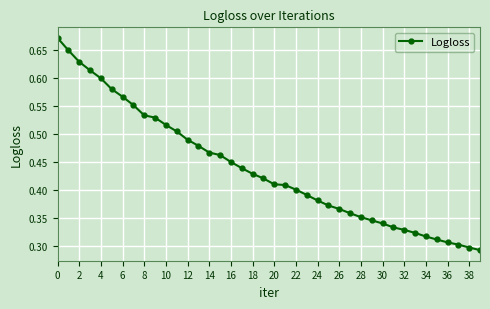

How many values are between 0 and 1?

40